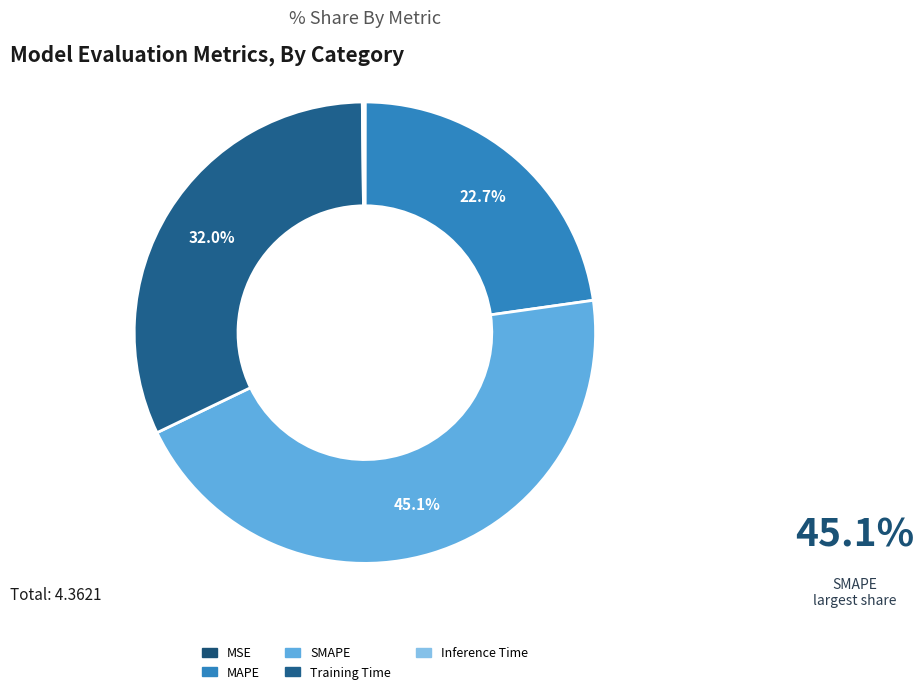

Which slice is the smallest?

MSE